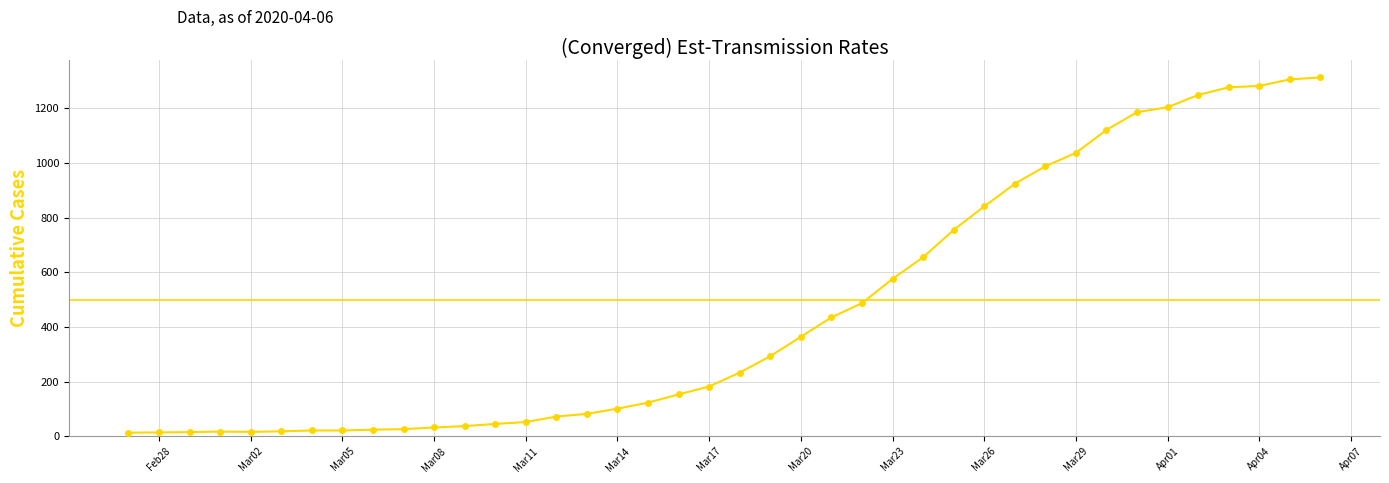

Does the chart have visible grid lines?

Yes